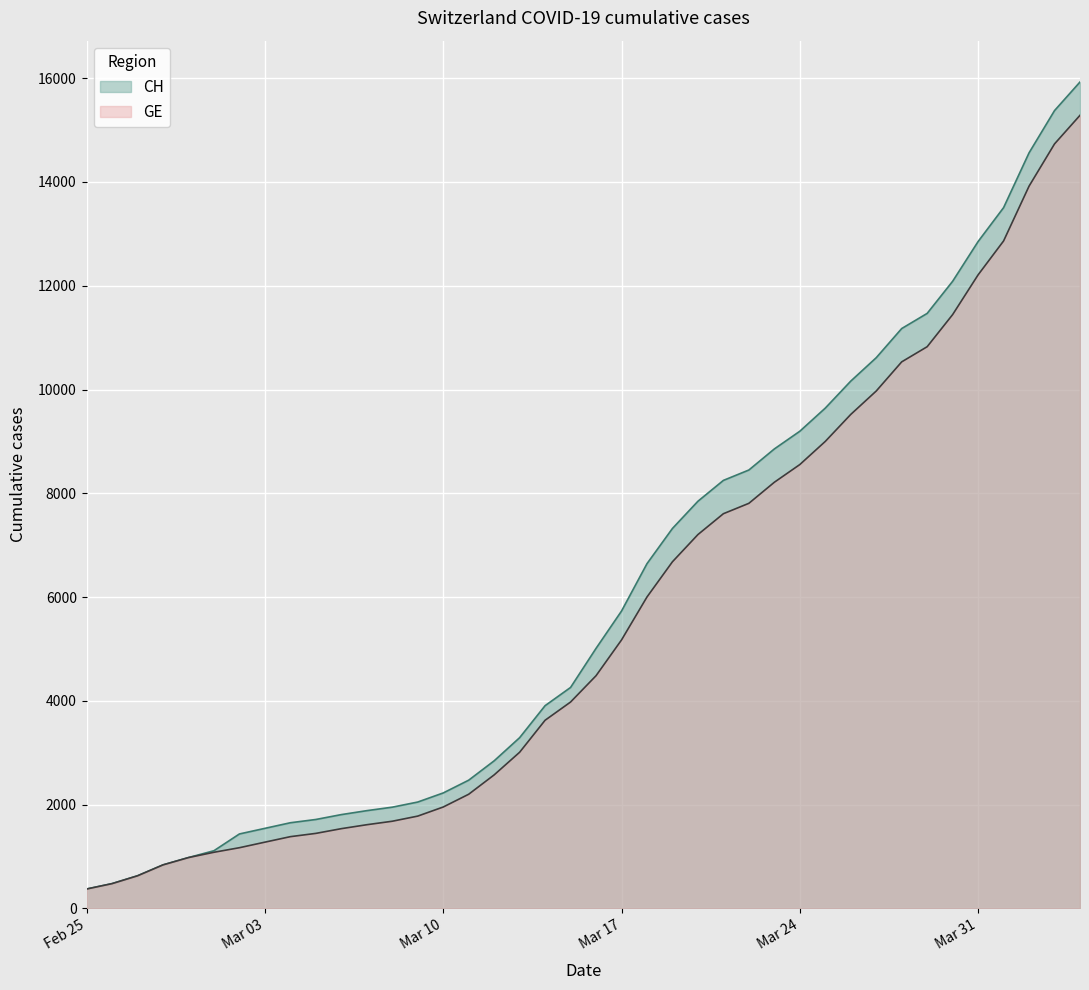

The value of GE at Feb 25 is 375. True or false?

True